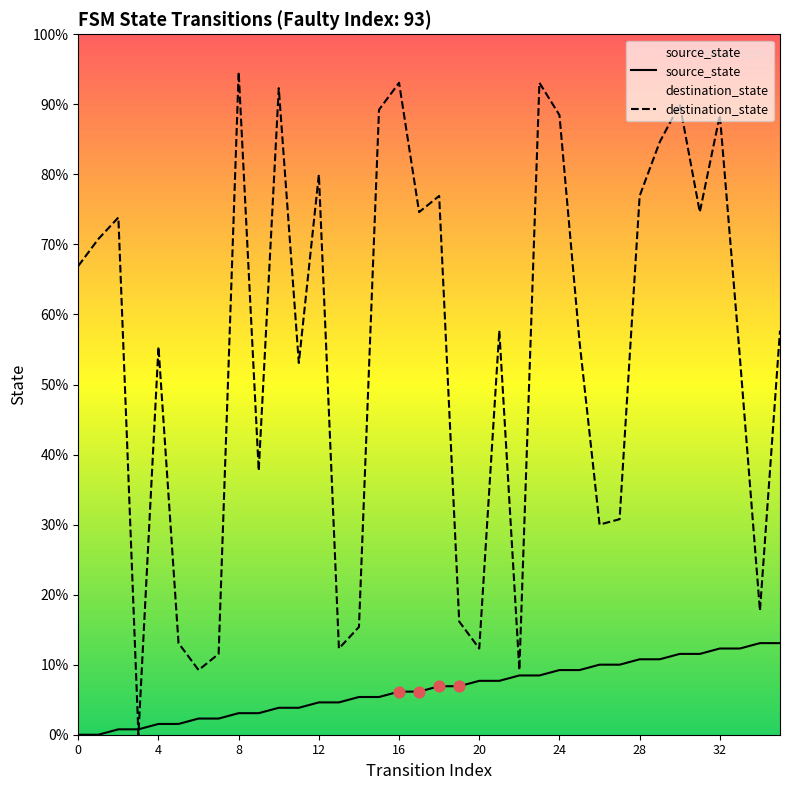

What are all the series names shown in the legend?

source_state, destination_state